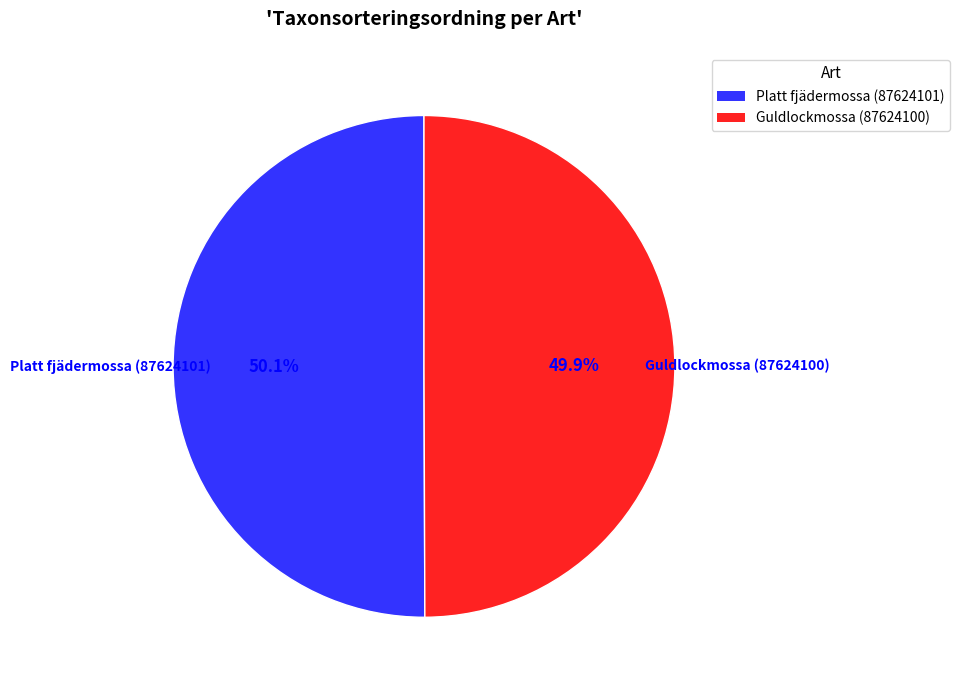

Is the sum of Platt fjädermossa (87624101) and Guldlockmossa (87624100) greater than half?

Yes